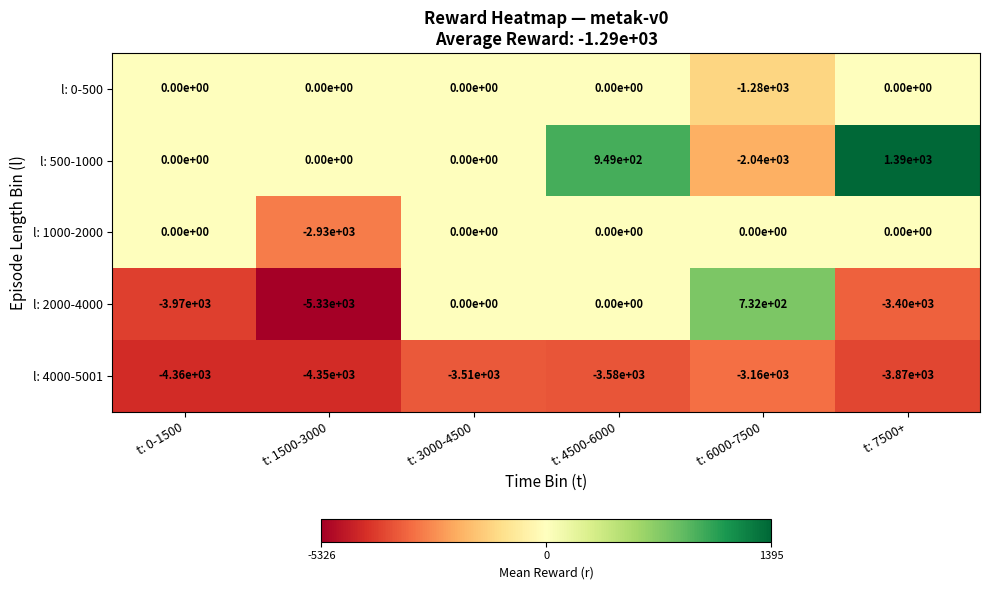

Is it true that l: 0-500 equals -839 at t: 7500+?

False